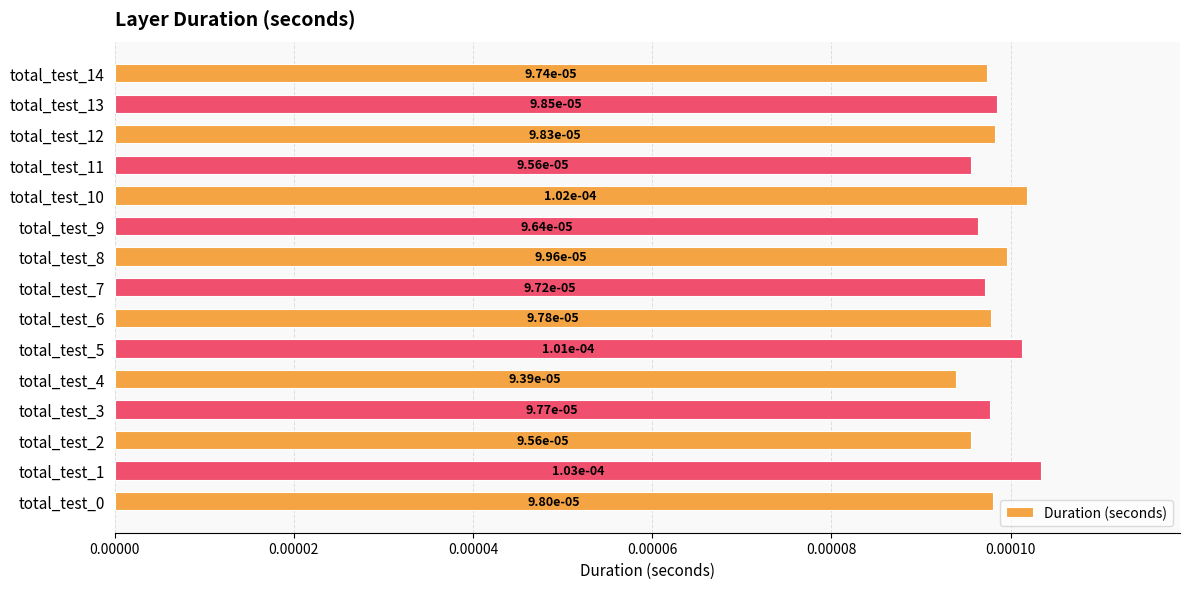

How many values are between 0 and 1?

15